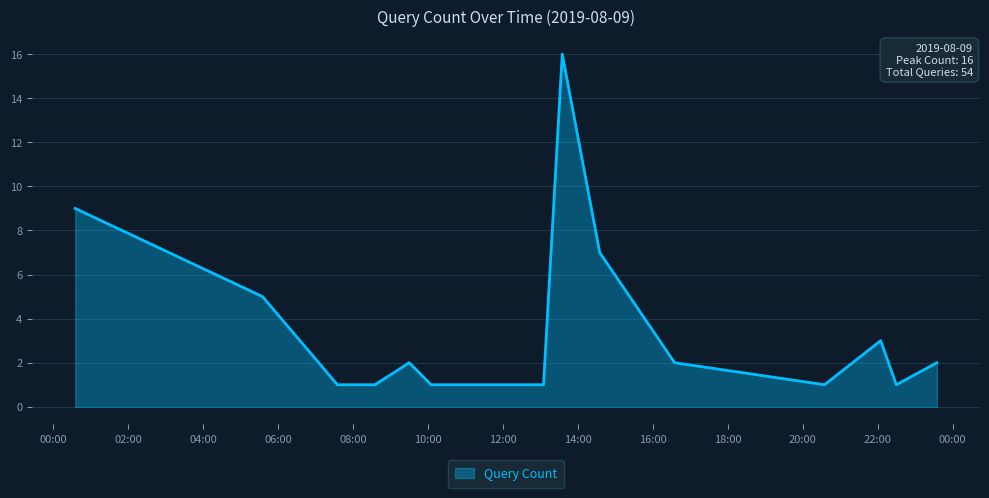

What is the difference between the maximum and minimum values?

15